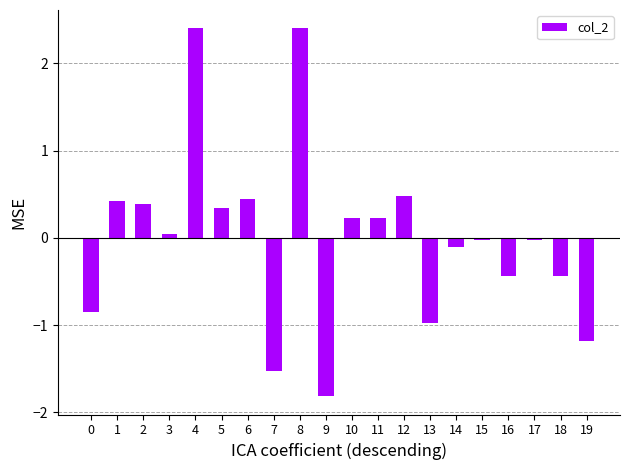

How many bars are there in total?

20